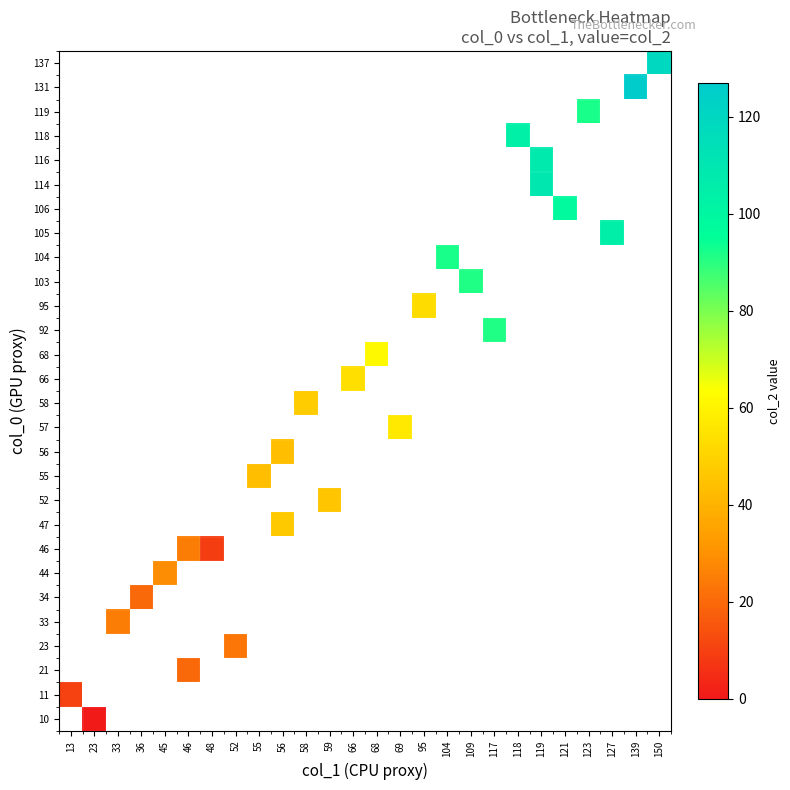

Read the 46 value at 46.

25.0